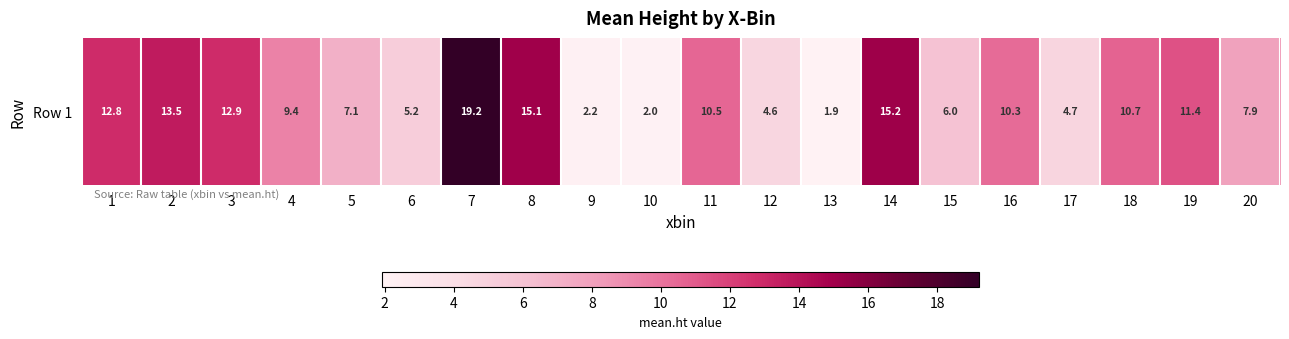

How many data points are above 10?

10